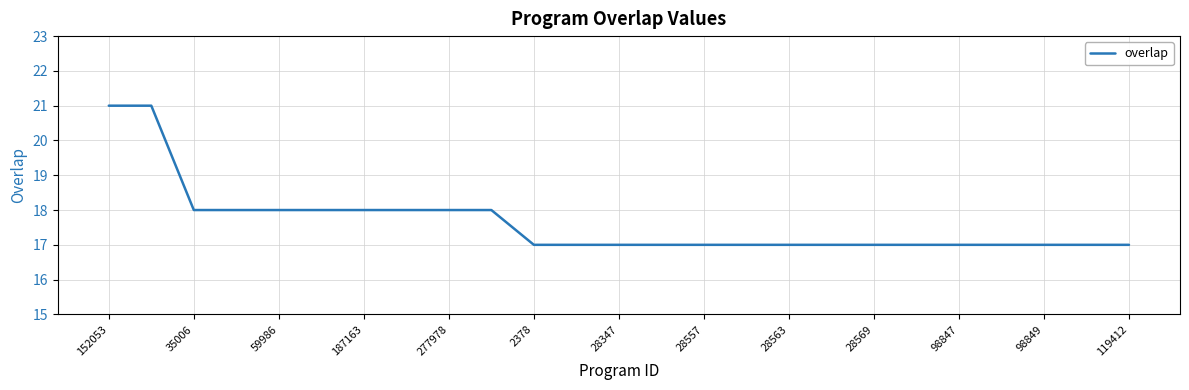

Does the chart have visible grid lines?

Yes